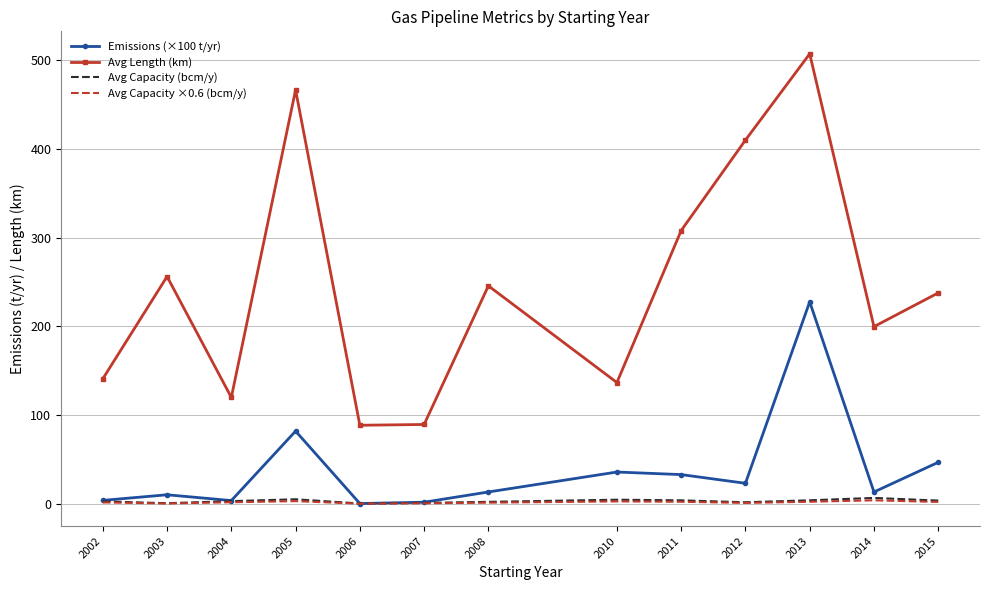

What is the sum of the Avg Length (km) values at 2008 and 2007?

335.2